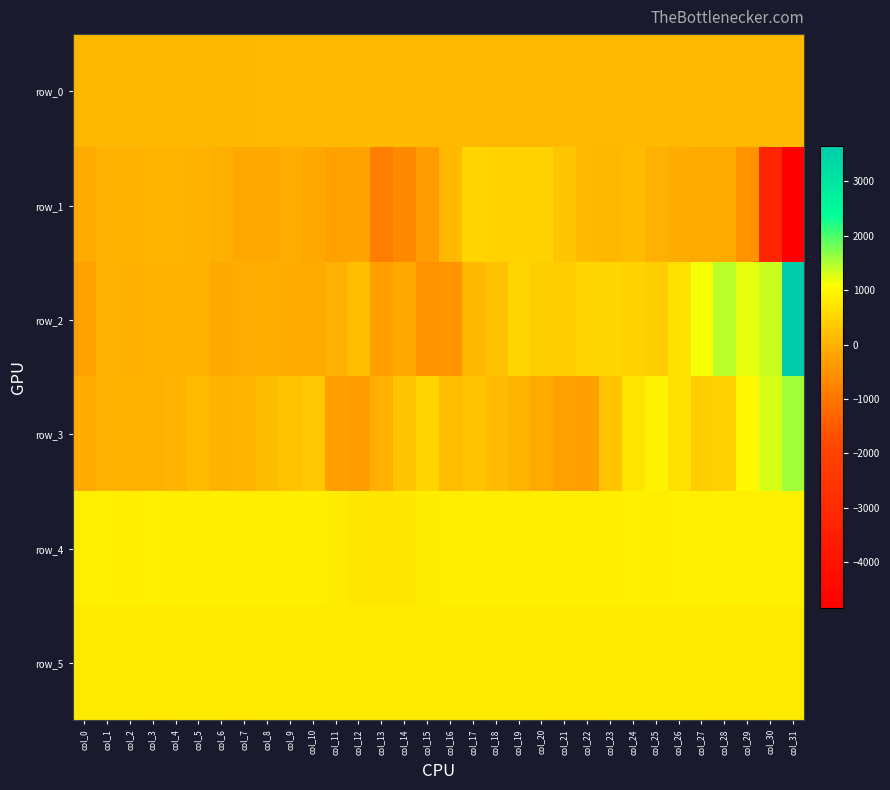

What is the difference between the maximum and minimum values in the row_5 series?

12.0